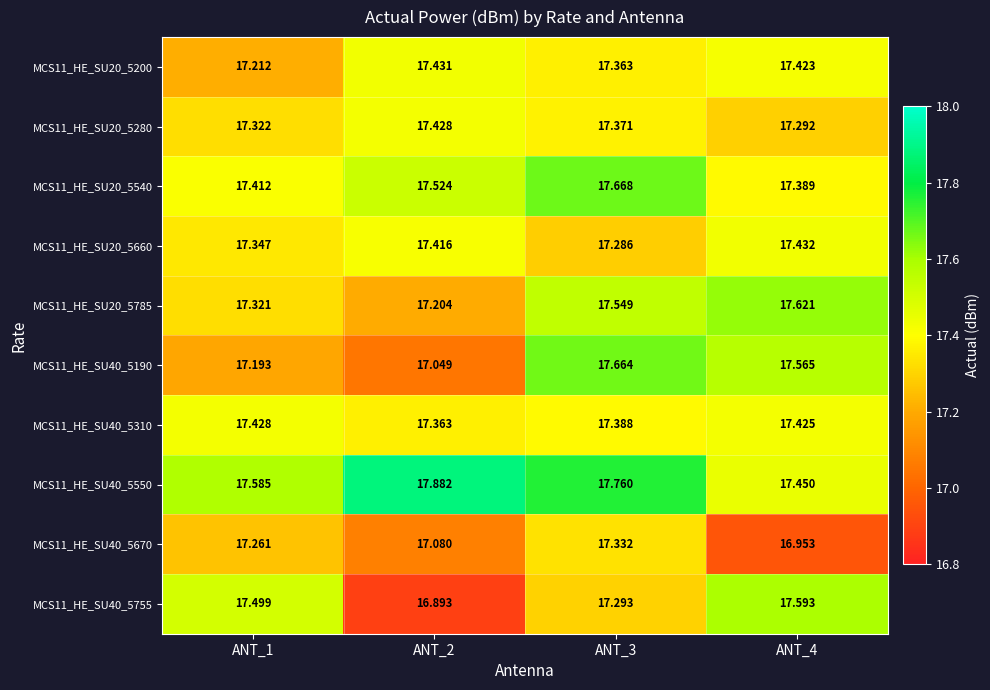

Is the value of MCS11_HE_SU20_5200 at ANT_4 greater than the value of MCS11_HE_SU40_5190 at ANT_2?

Yes